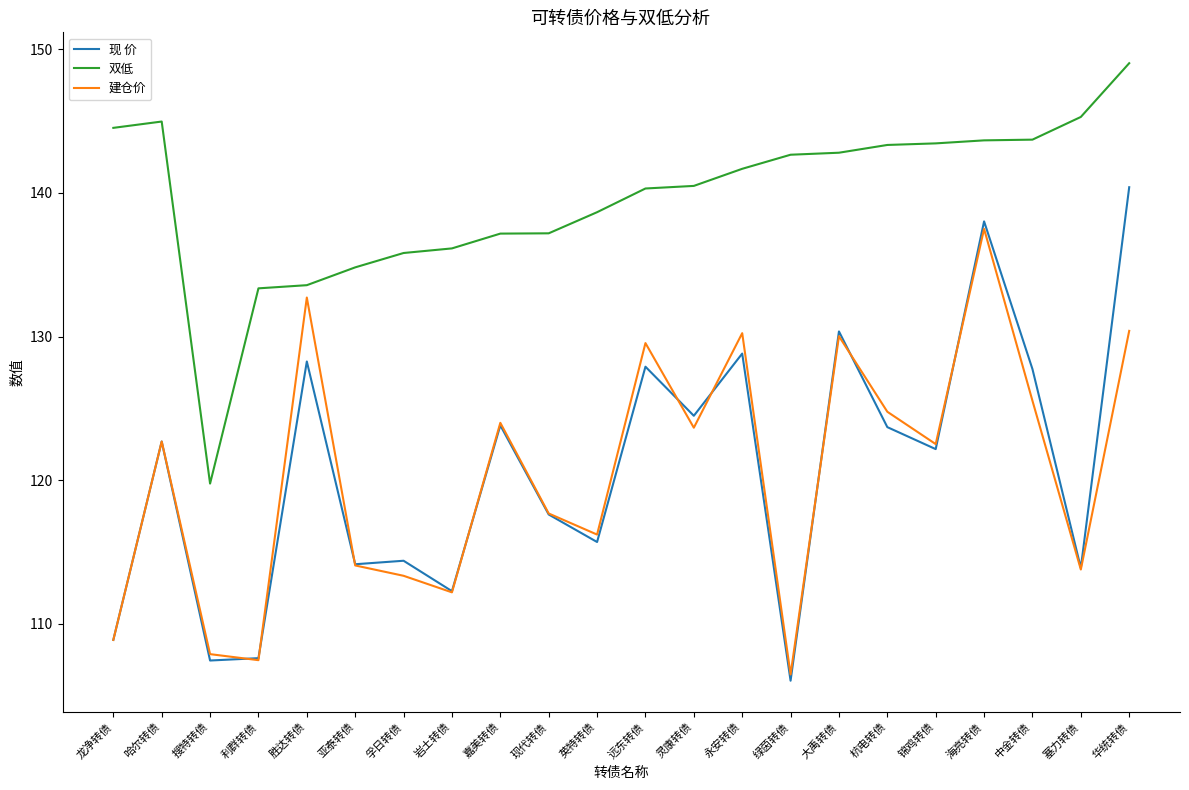

What is the average value of the 现 价 series?

120.7